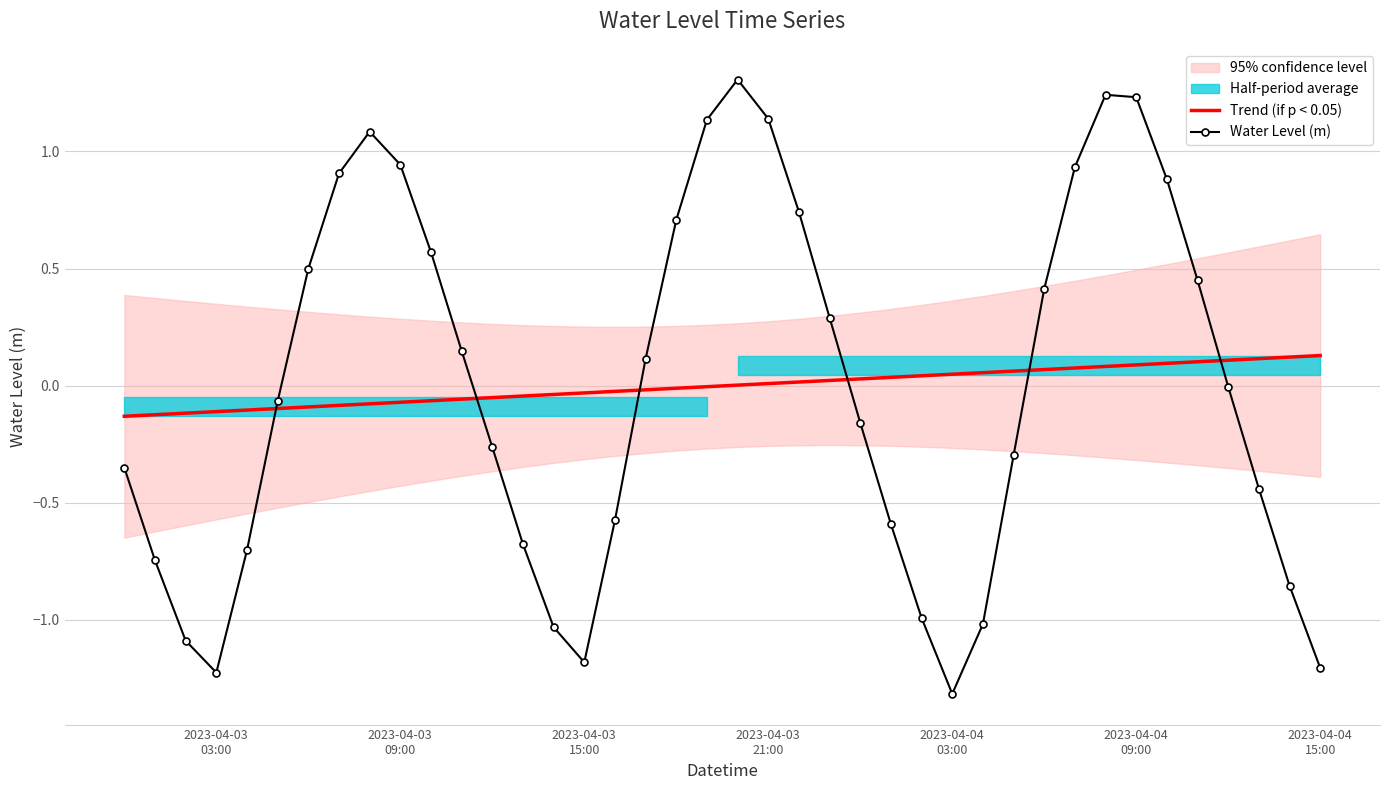

Rank the series by their average value, from lowest to highest.

Water Level (m), Trend (if p < 0.05)